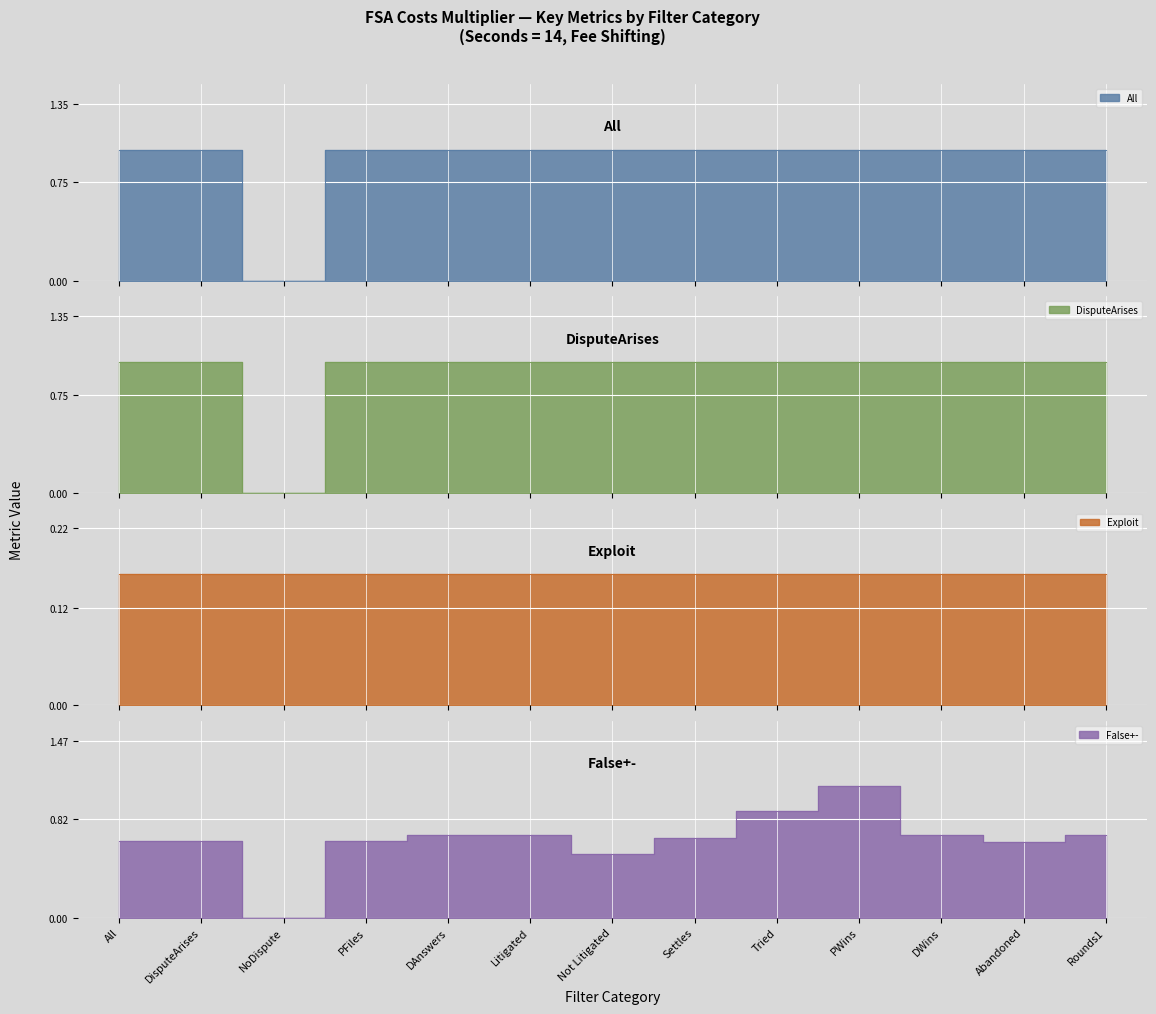

The False+- series shows 1.1 at DWins. True or false?

False